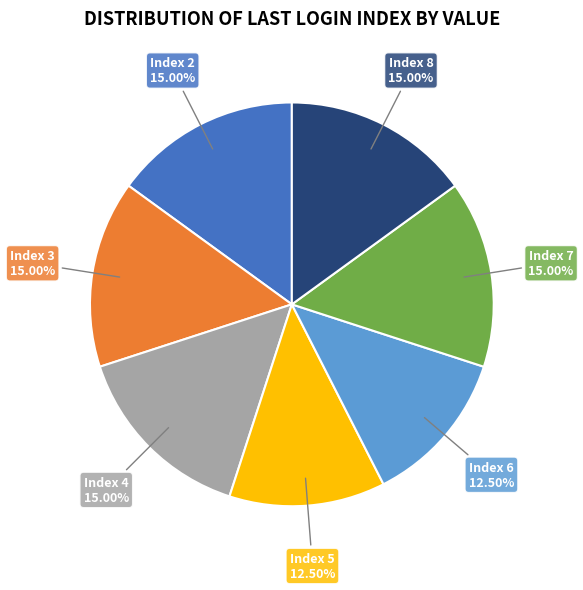

Does Index 7 account for over 50% of the chart?

No